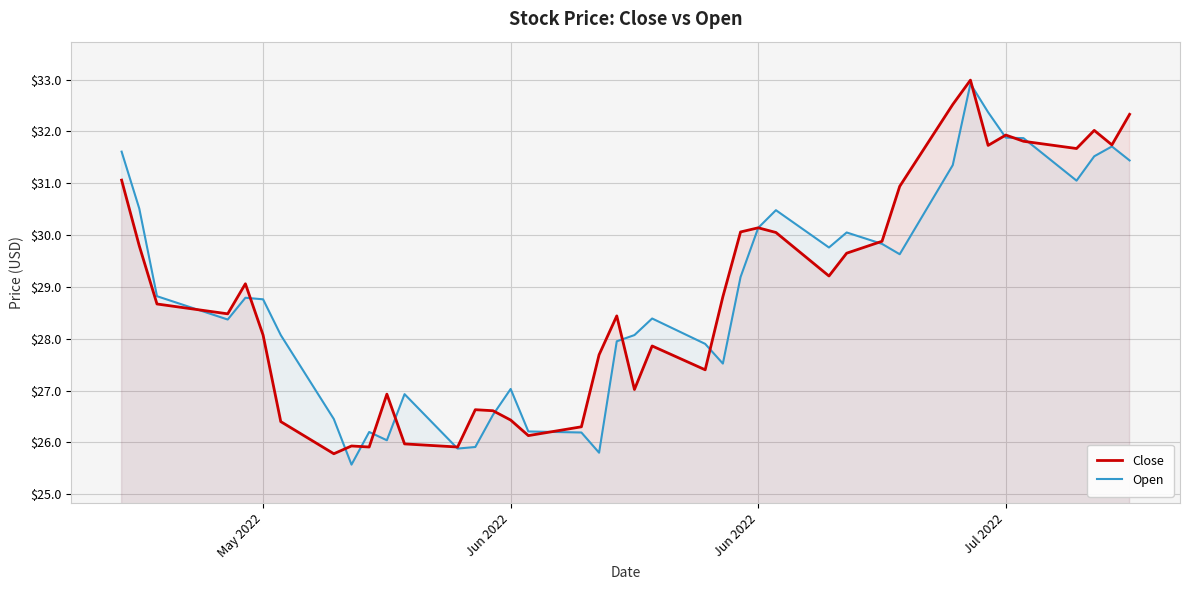

Where does the Open series first go above 28?

May 2022